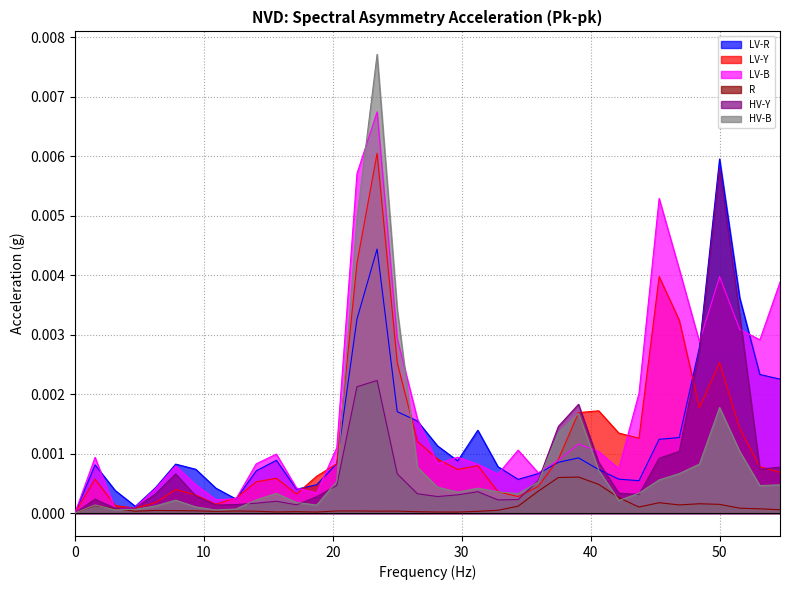

True or false: LV-Y and R intersect in this chart.

False